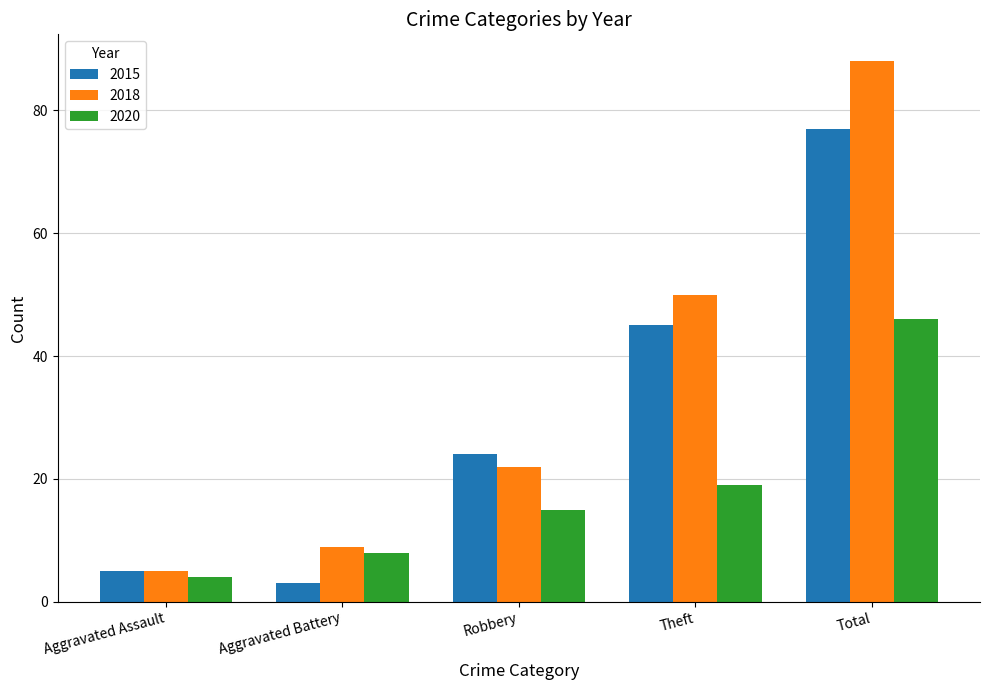

What is the sum of the 2020 values at Aggravated Assault and Theft?

23